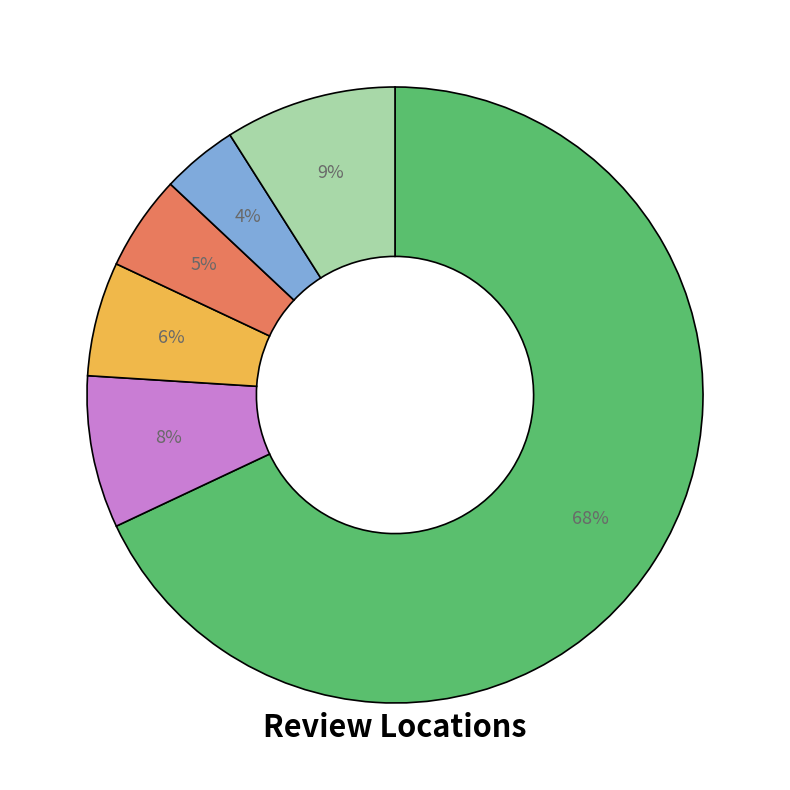

Is there any slice that represents more than half of the pie?

Yes